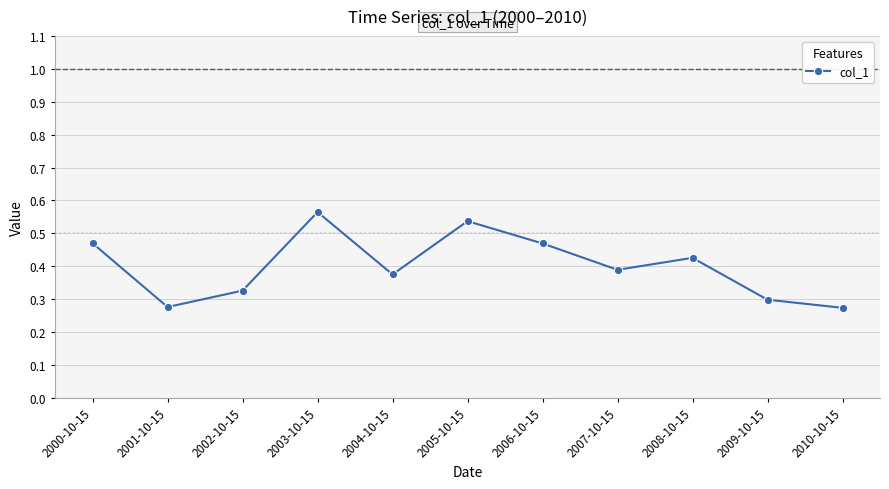

How many values are between 0 and 1?

11